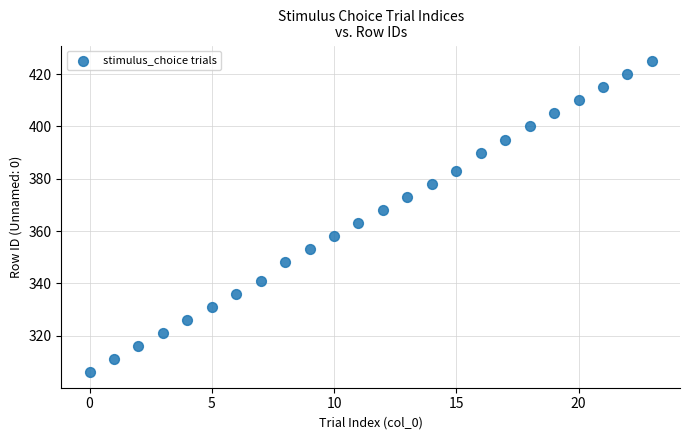

What is the range of X values (max minus min)?

23